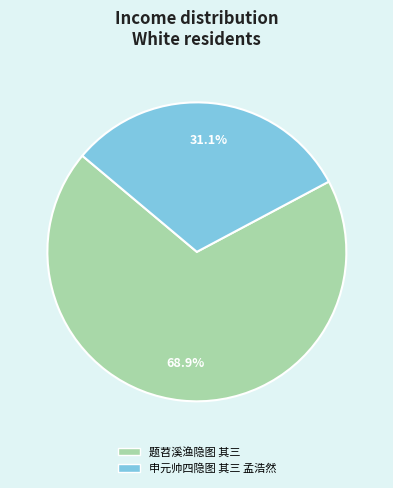

Approximately how many times larger is the value at 题苕溪渔隐图 其三 compared to 申元帅四隐图 其三 孟浩然?

2.2